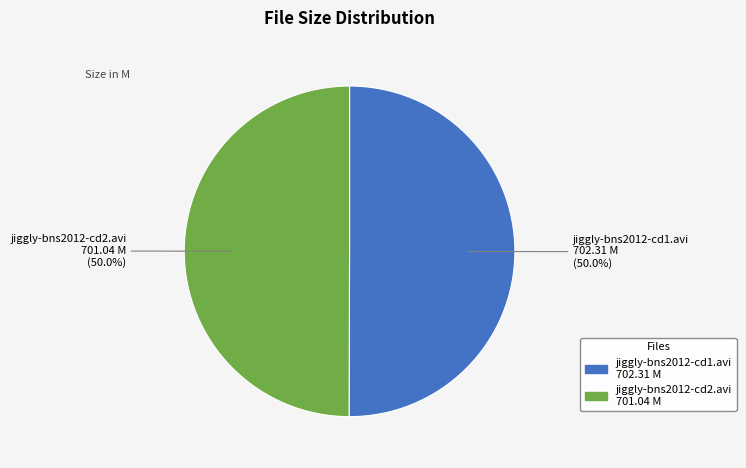

How many segments does this pie chart have?

2